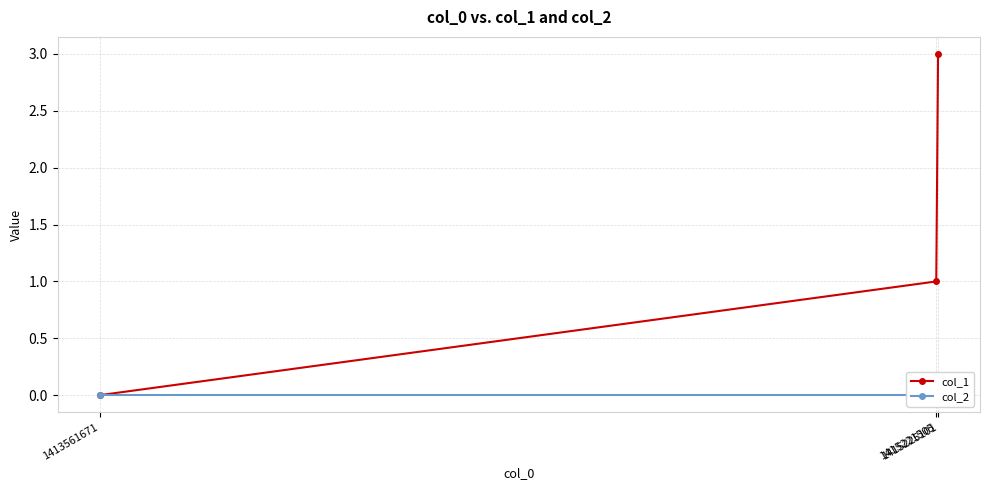

At which label does col_2 reach its peak?

1413561671